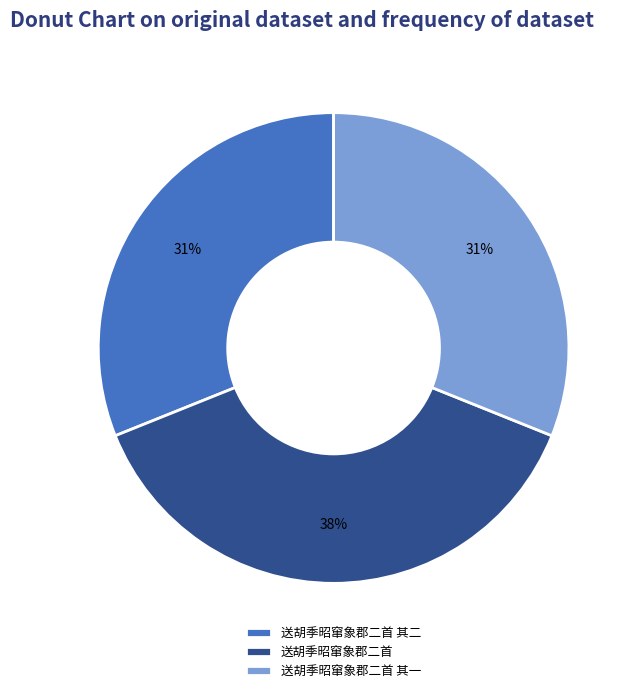

What is the largest slice in the pie chart?

送胡季昭窜象郡二首